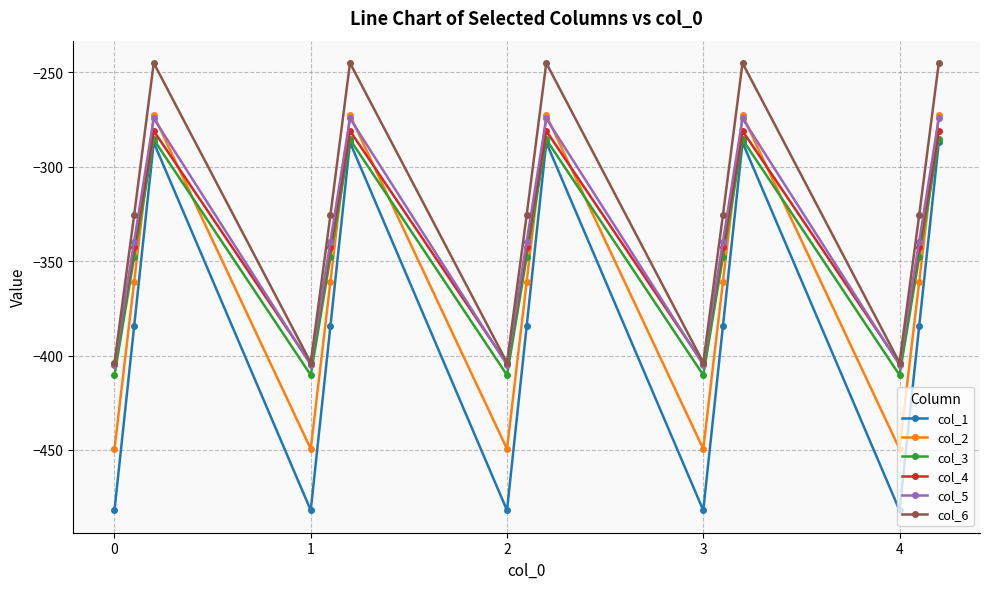

What is the average value of the col_2 series?

-361.1